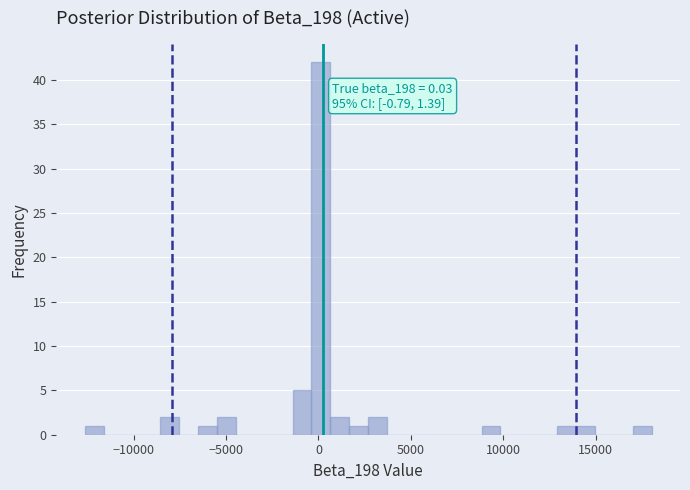

Read against the x-axis, roughly where is the centre of the tallest bar?

0